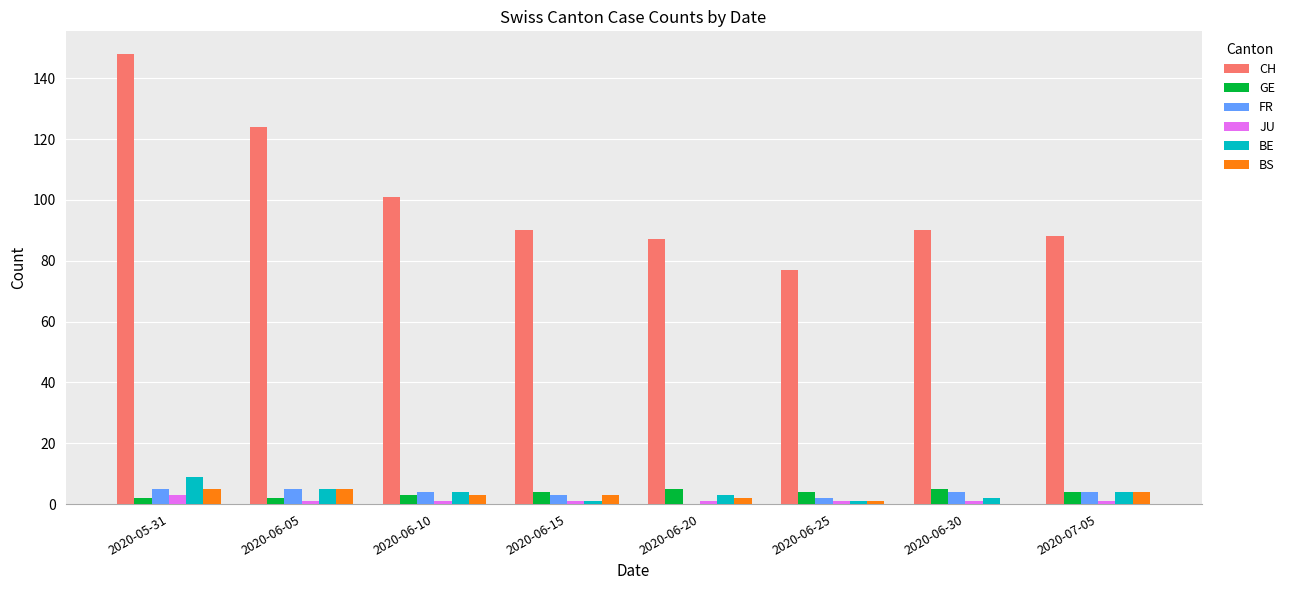

Are the bars horizontal?

No